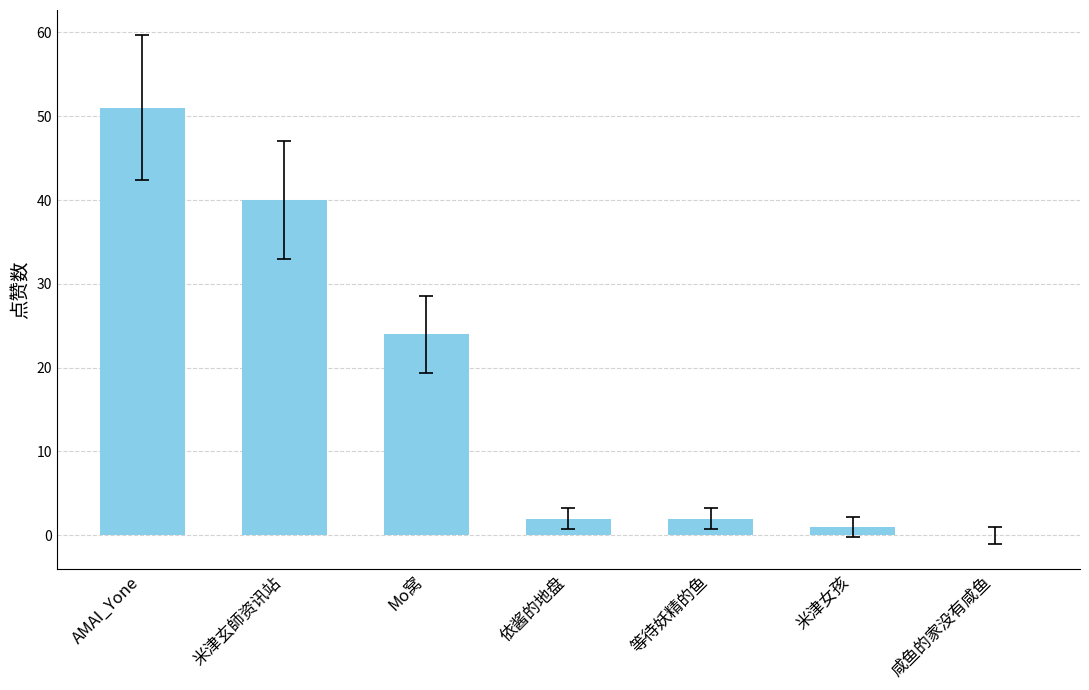

Which category has the highest value across all series?

AMAI_Yone